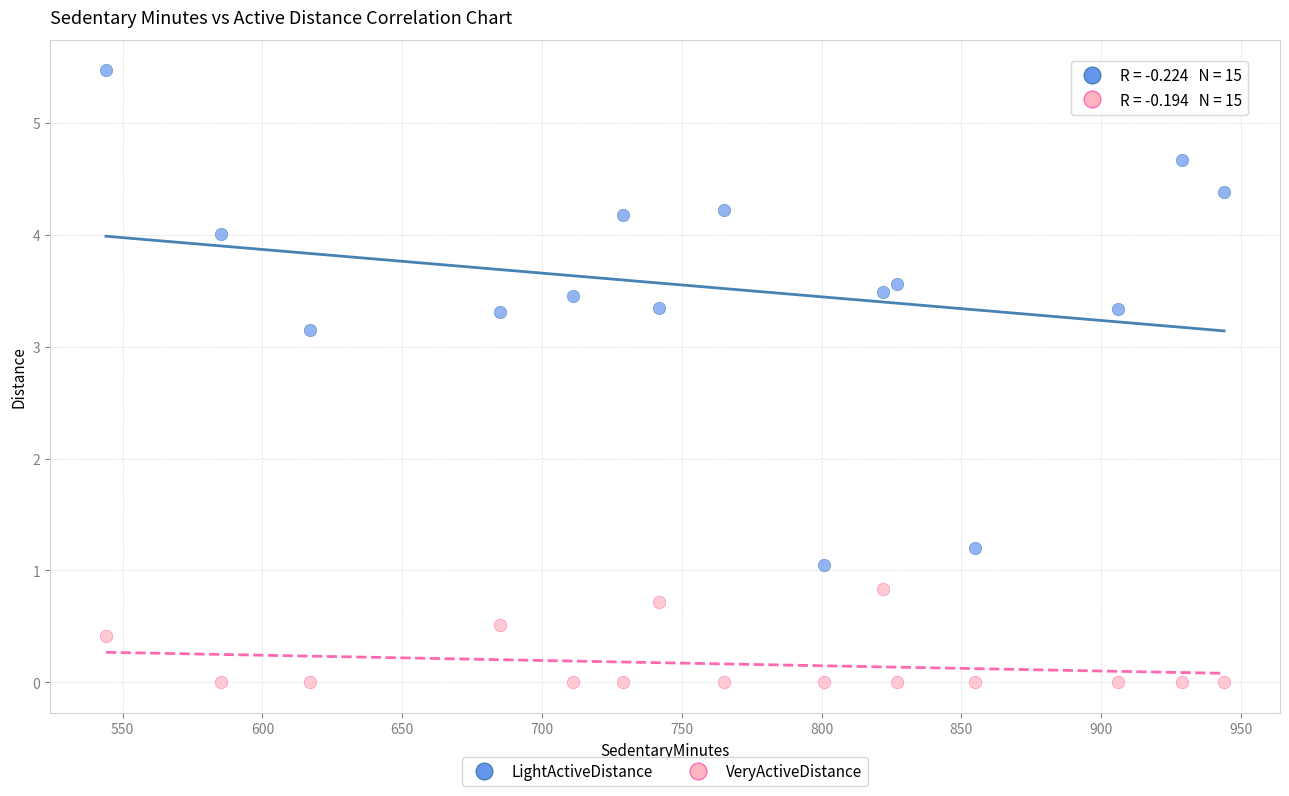

Which series contains the highest Y value?

LightActiveDistance